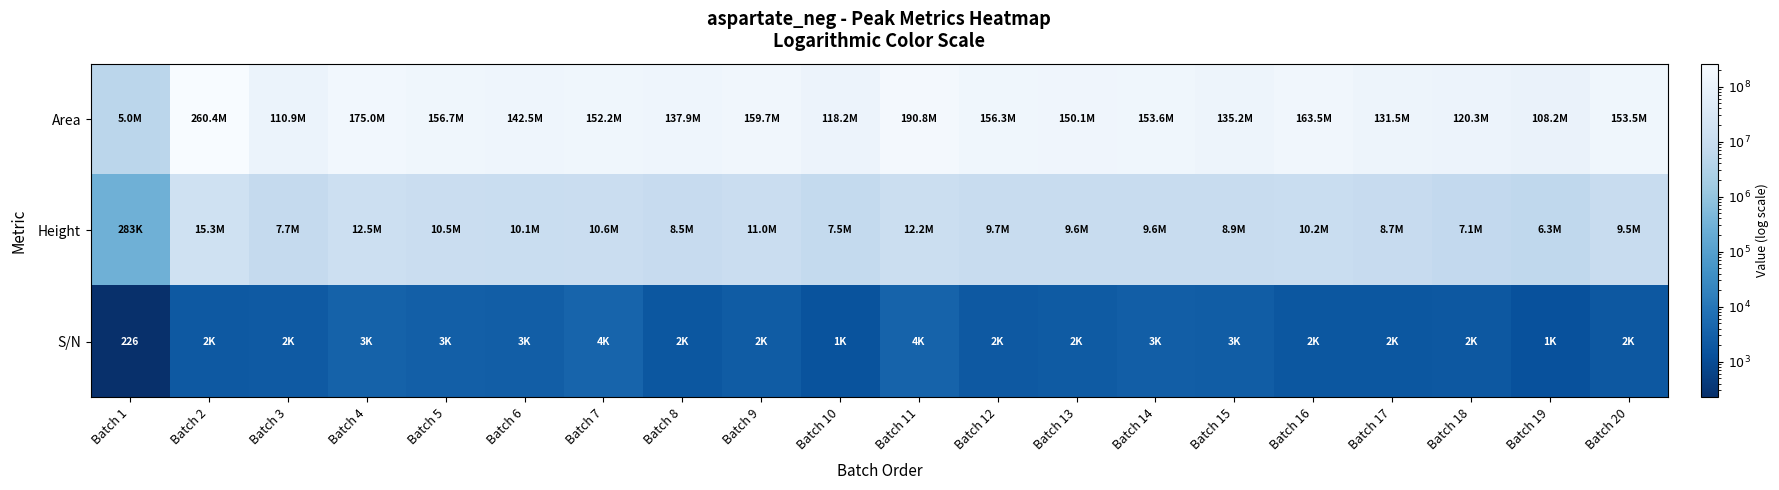

What is the total value across all series at Batch 11?

203016763.9